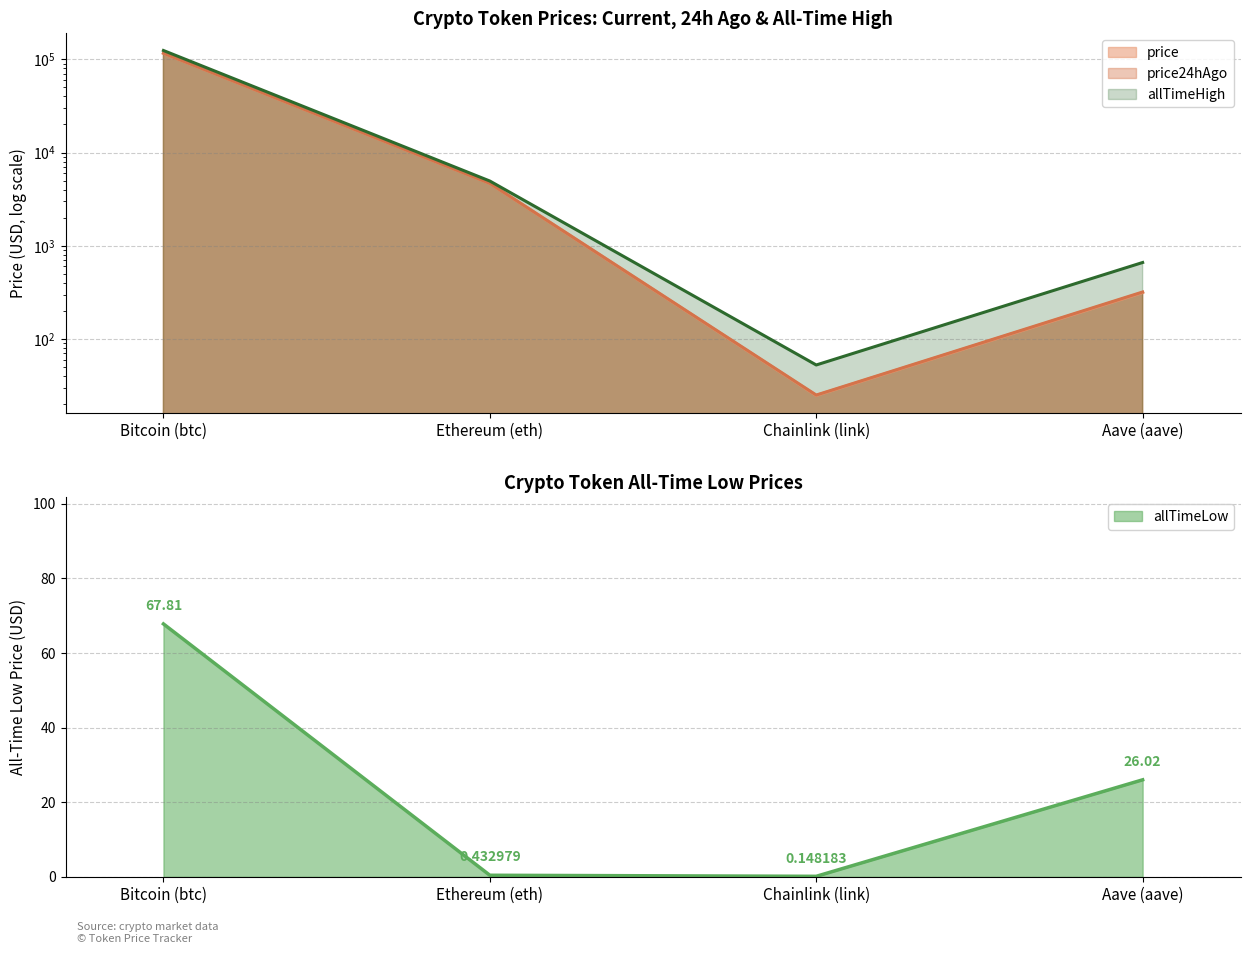

What is the label of the 3rd point from the right?

Ethereum (eth)